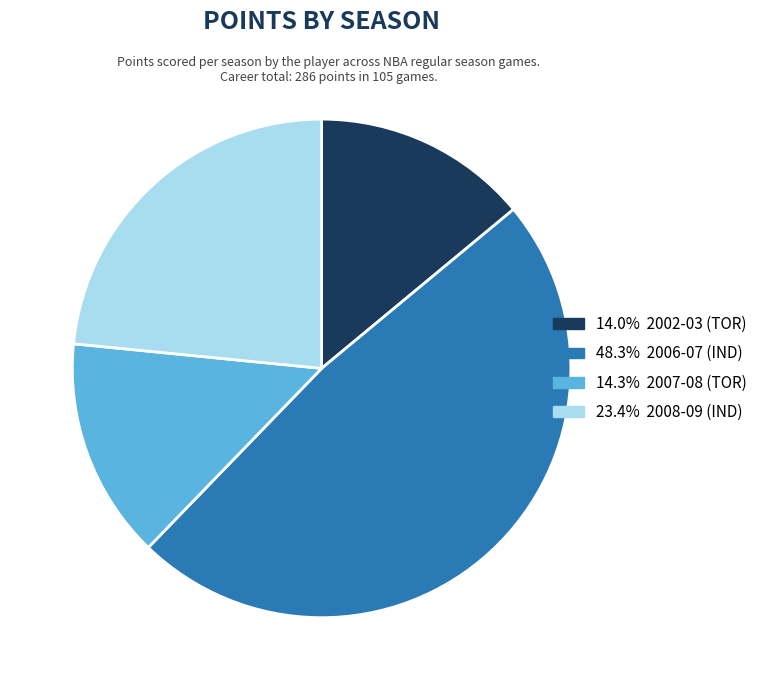

How many segments does this pie chart have?

4